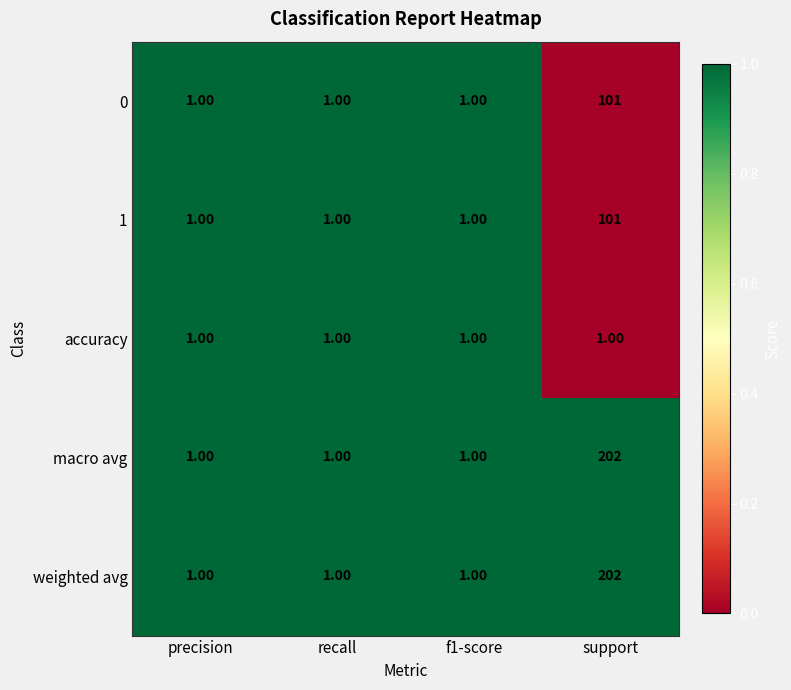

What is the total value across all series at recall?

5